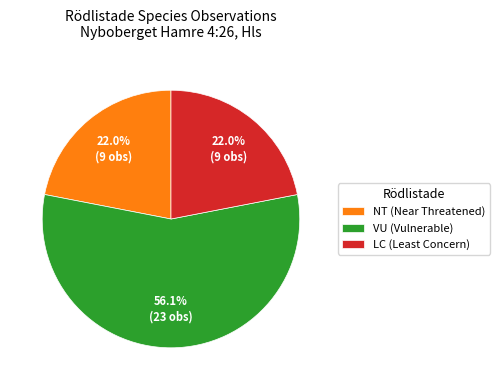

To the nearest percent, what portion does NT represent?

22%